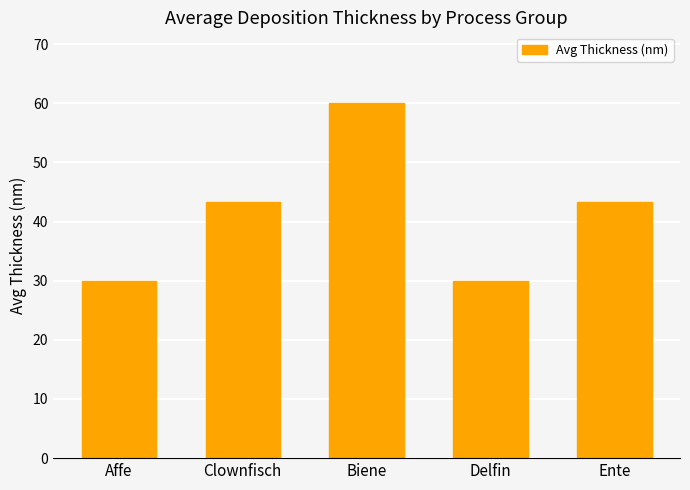

What is the value of the 3rd bar from the left?

60.0